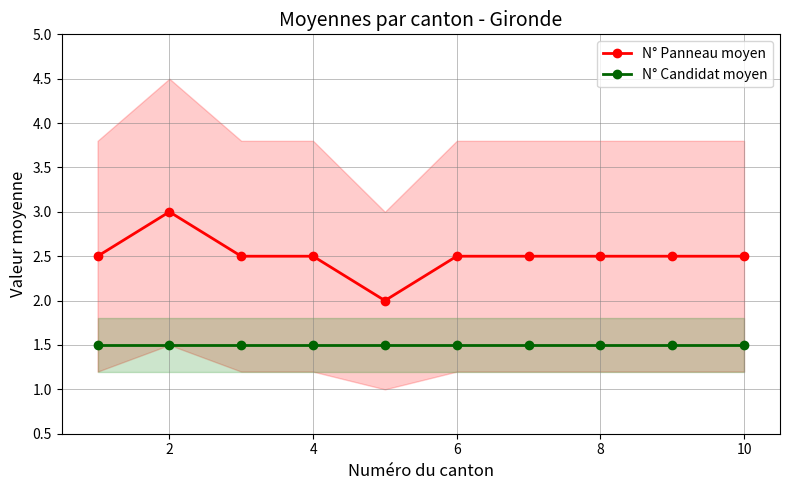

How many distinct data groups are displayed?

2